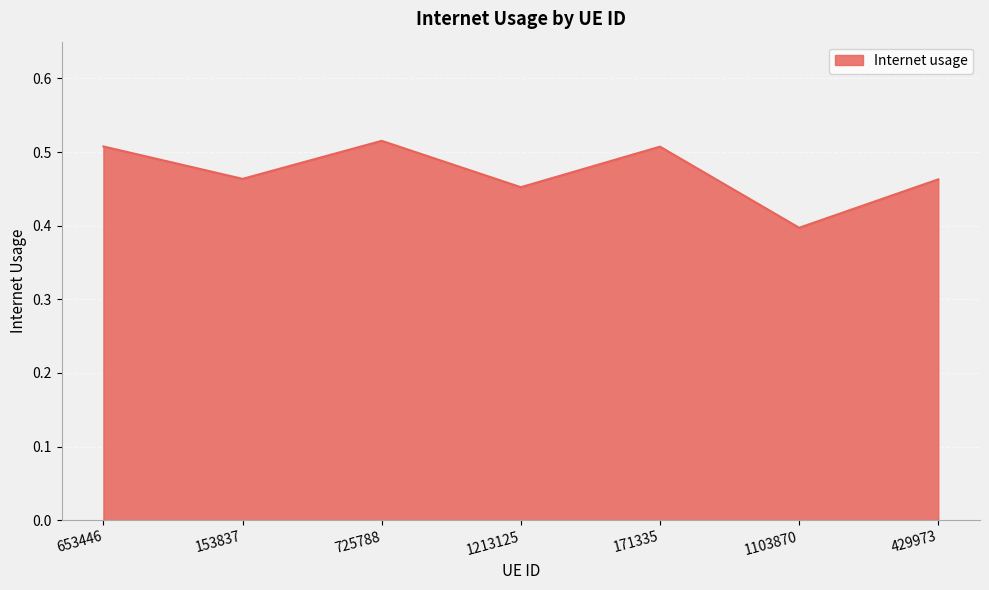

Does the chart have visible grid lines?

Yes